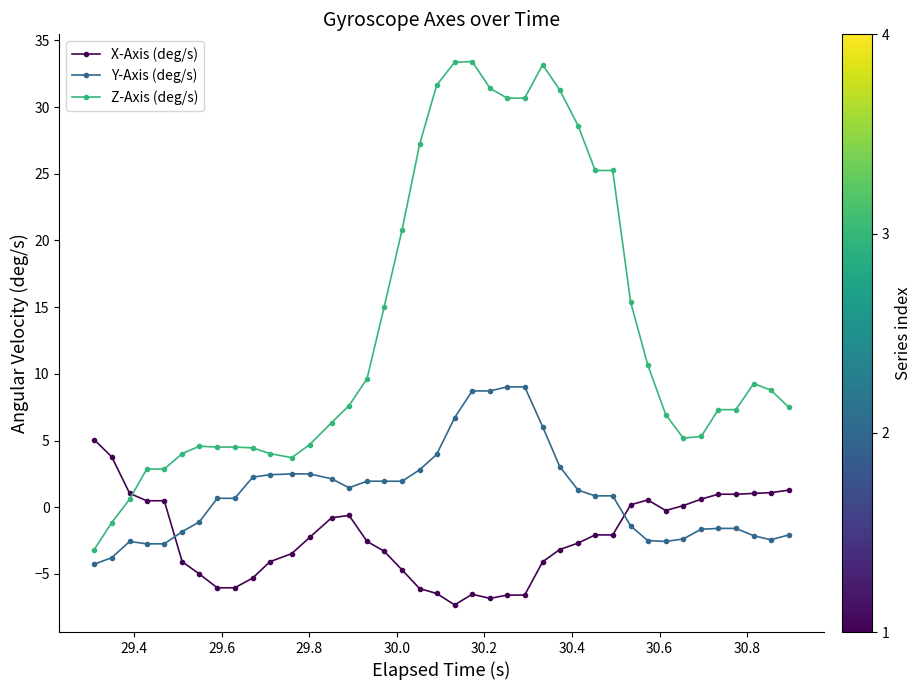

True or false: Y-Axis (deg/s) and Z-Axis (deg/s) cross at least once.

False